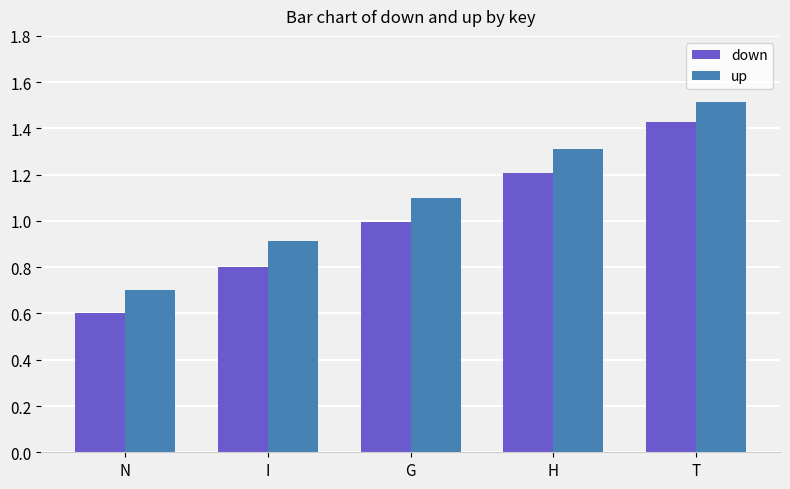

How many bars are there in each group?

2